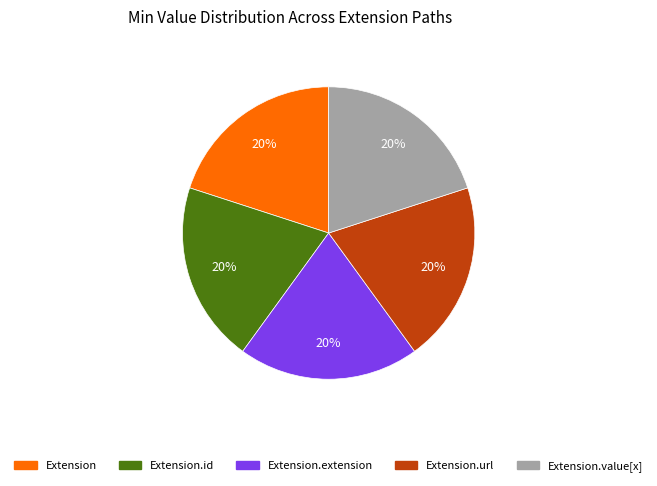

Does any single category account for the majority?

No